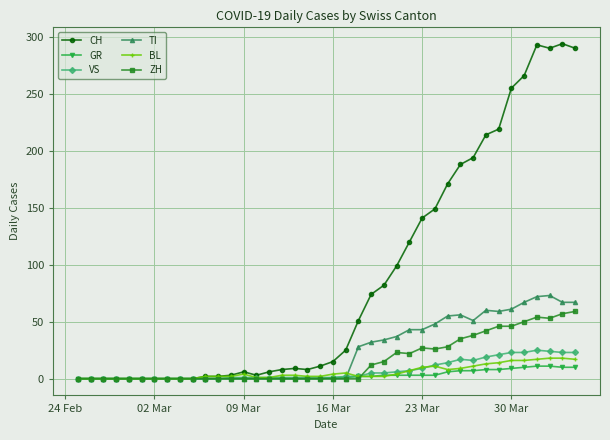

What is the highest value of the BL series?

18